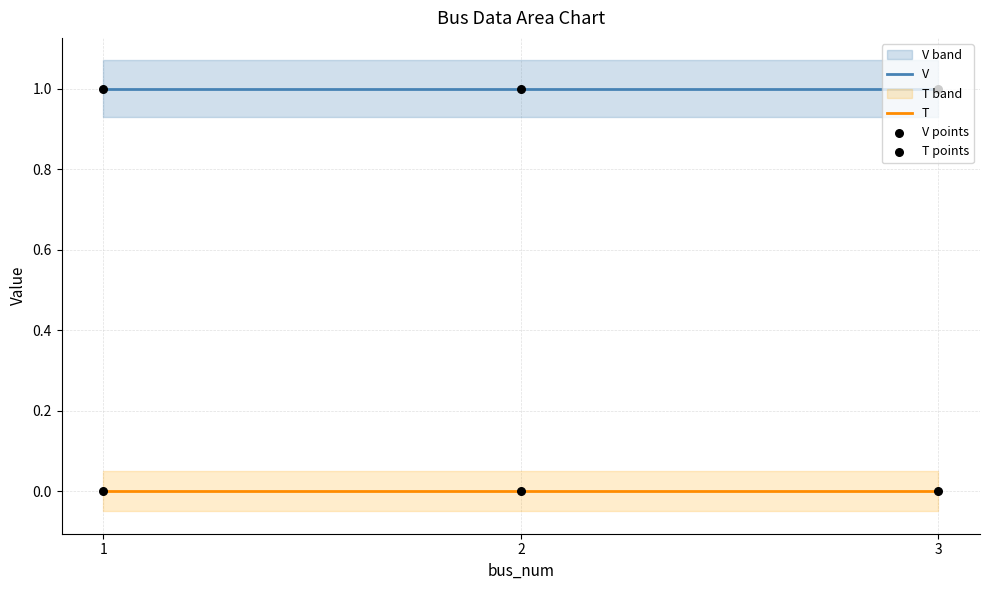

What are all the series names shown in the legend?

V, T, V points, T points